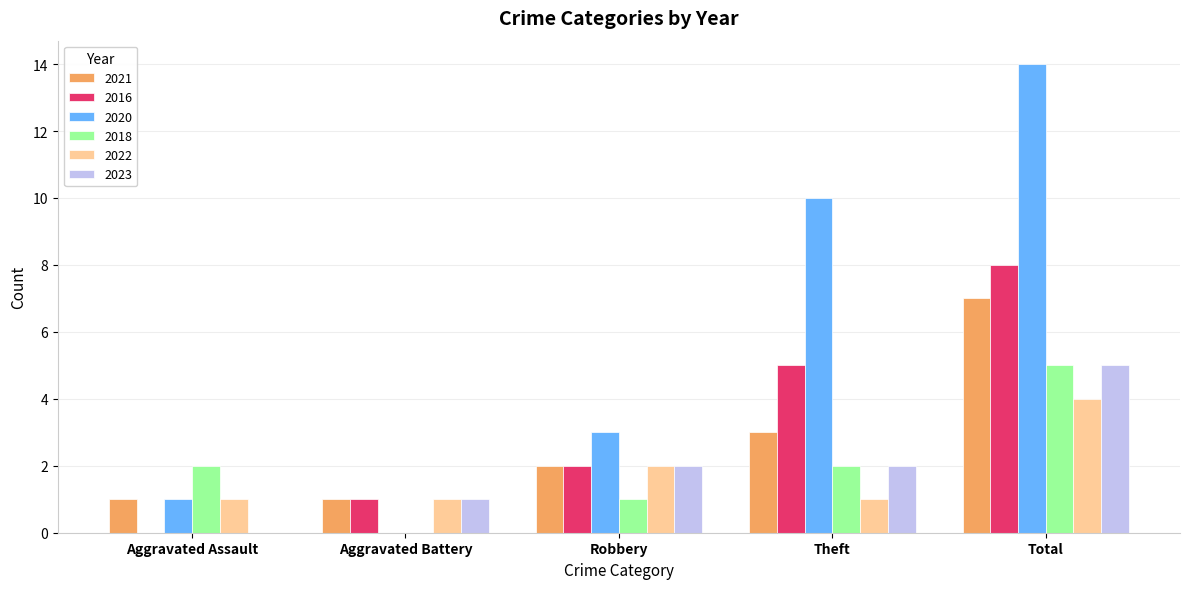

Between Aggravated Assault and Total, which series saw the biggest shift?

2020